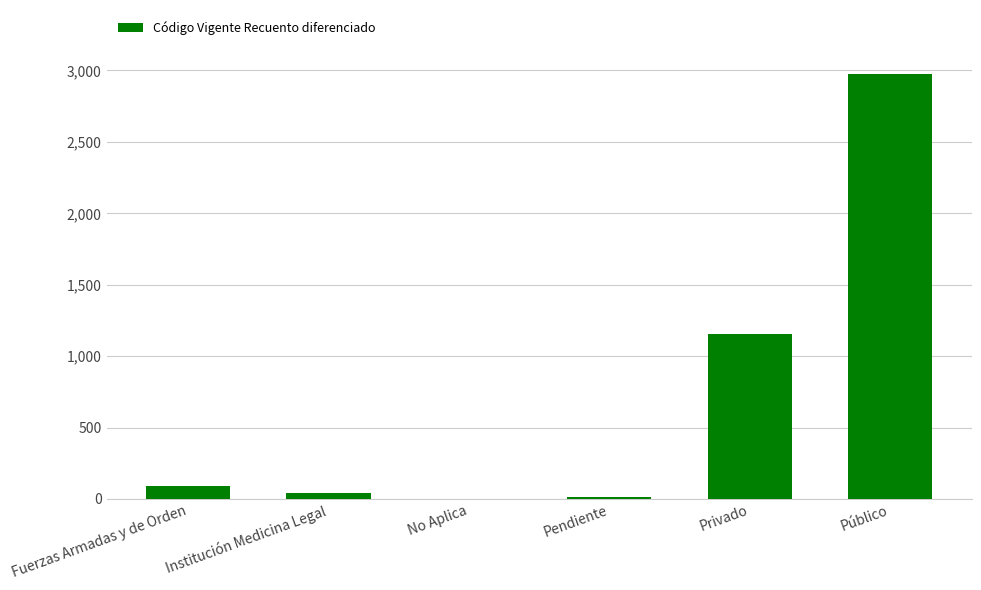

Which category has the highest value across all series?

Público